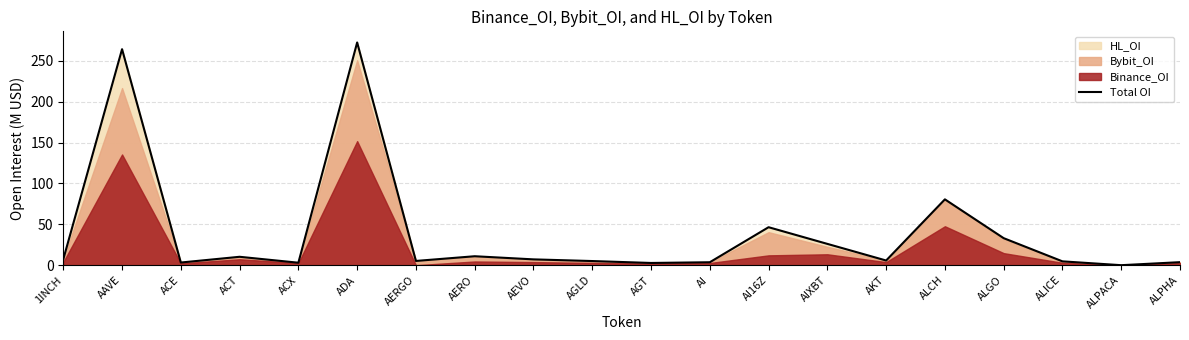

What is the ratio of the value at ACT to the value at ALICE?

2.2